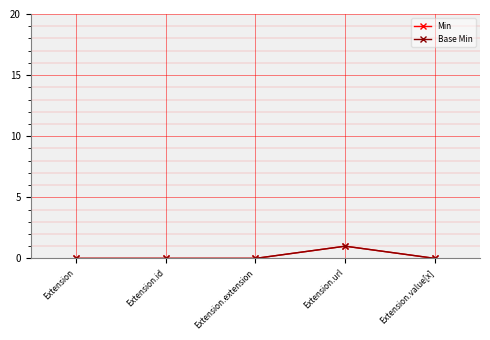

Which series has the largest total across all categories?

Min